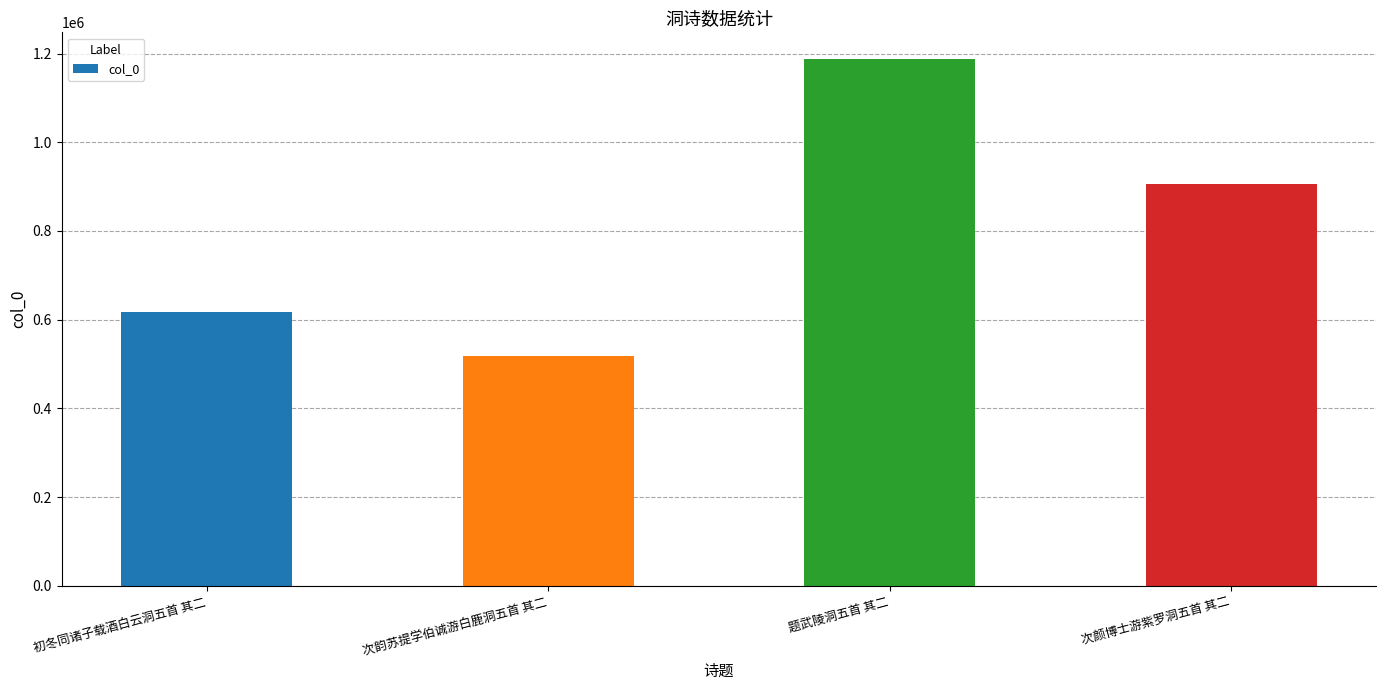

The chart shows a value of 163826 at 初冬同诸子载酒白云洞五首 其二. True or false?

False